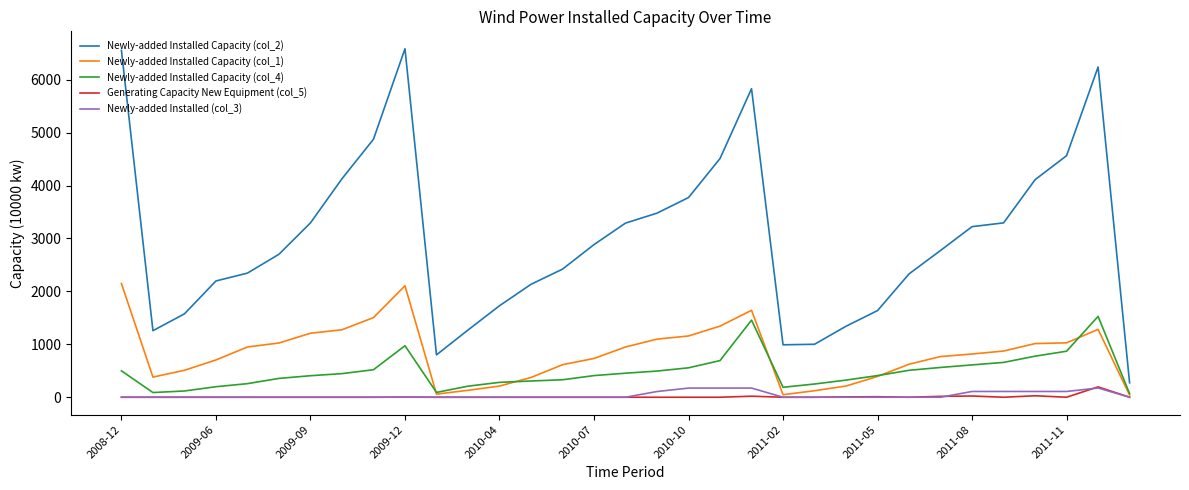

What is the maximum value shown in the chart?

6585.8